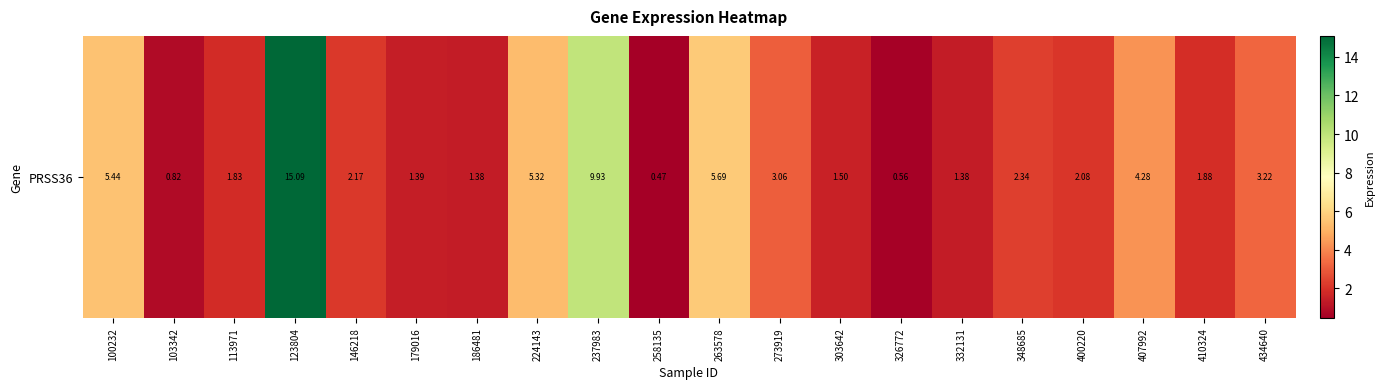

The value at 186481 is 1.4. True or false?

True